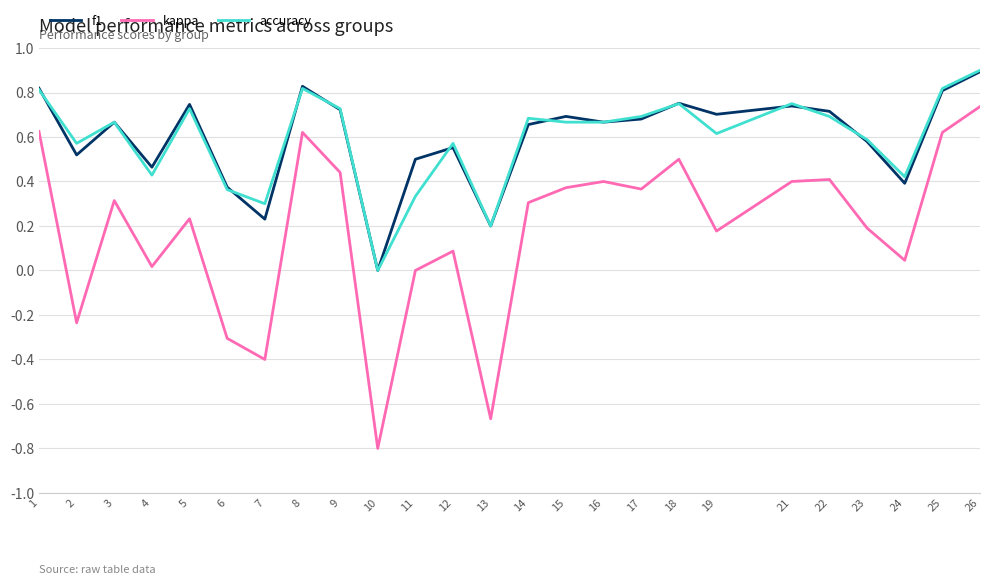

What is the total value across all series at 3?

1.6